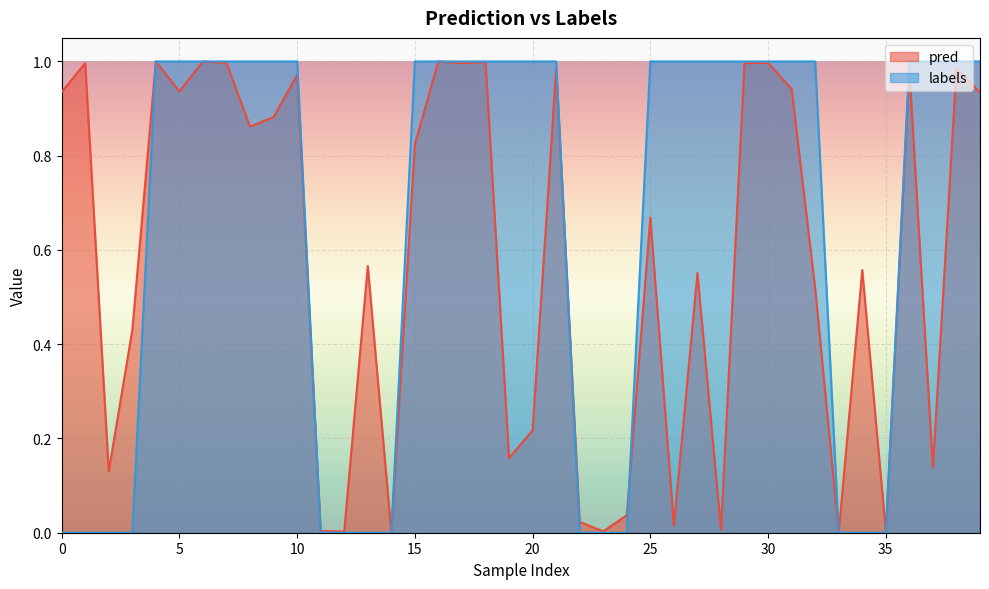

How many times do pred and labels cross each other?

7